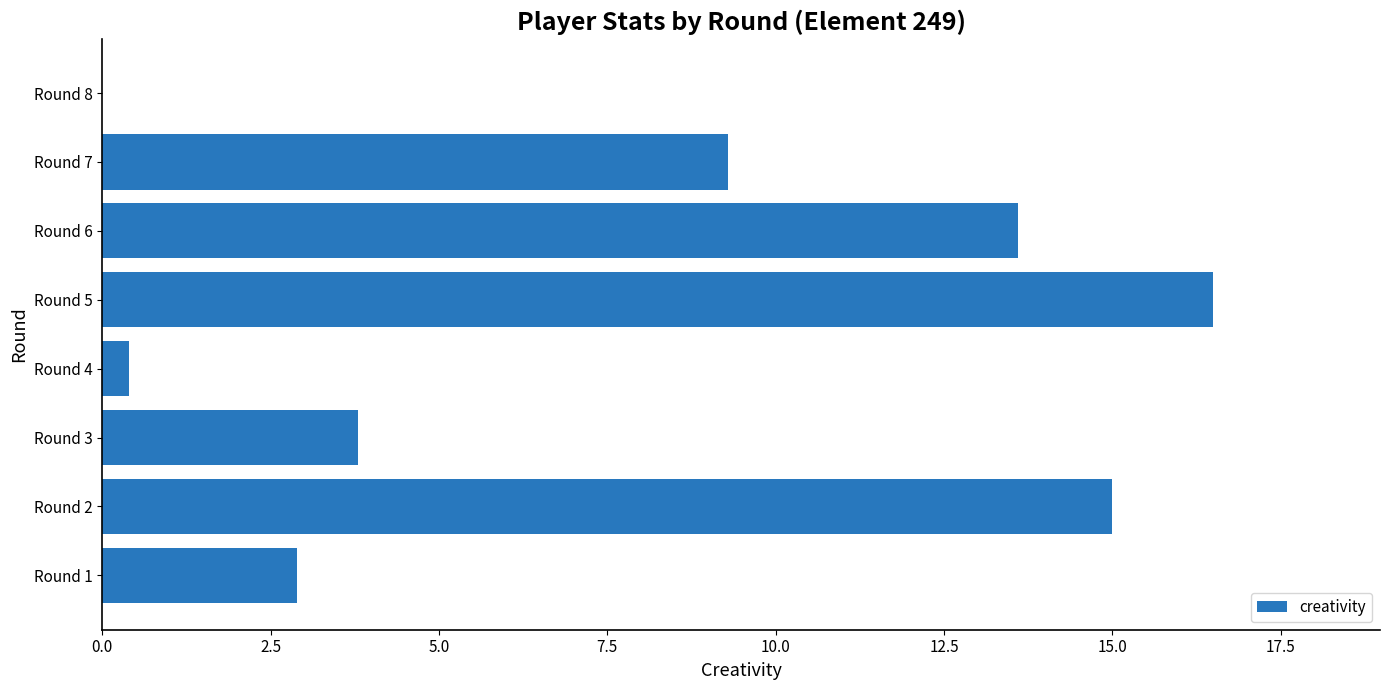

At which category does the chart reach its peak across all series?

Round 5